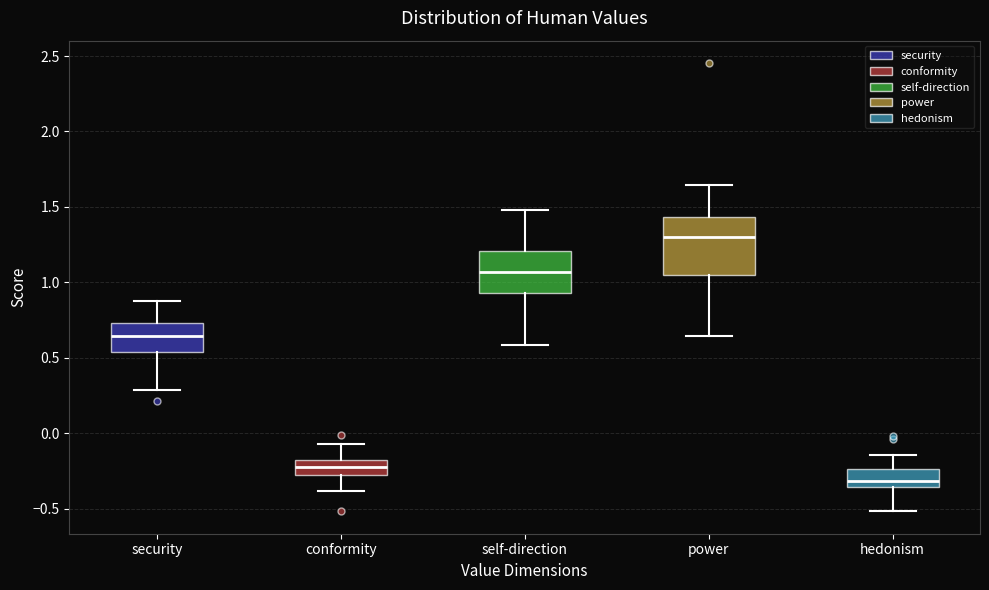

Reading left to right, read every box against the y-axis: the position of its median line, the range the box covers, and the ends of its whiskers. The values are not printed on the chart, so give them approximately, as read against the axis.

security: median 0.65, box 0.55 to 0.75, whiskers 0.30 to 0.90
conformity: median -0.25, box -0.30 to -0.20, whiskers -0.40 to -0.05
self-direction: median 1.05, box 0.95 to 1.20, whiskers 0.60 to 1.50
power: median 1.30, box 1.05 to 1.45, whiskers 0.65 to 1.65
hedonism: median -0.30, box -0.35 to -0.25, whiskers -0.50 to -0.15